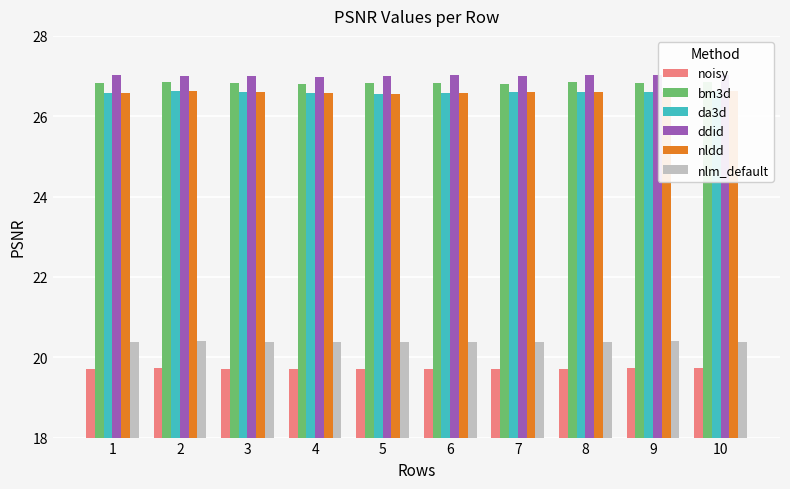

Between 8 and 5, which is larger?

5